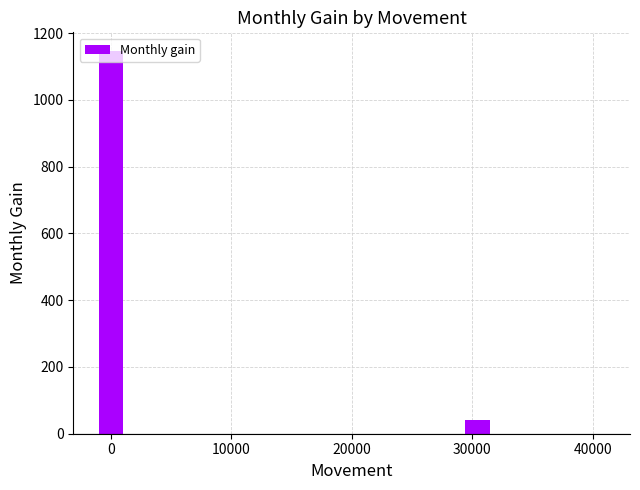

Is it true that the value at 0 is 56.2?

False